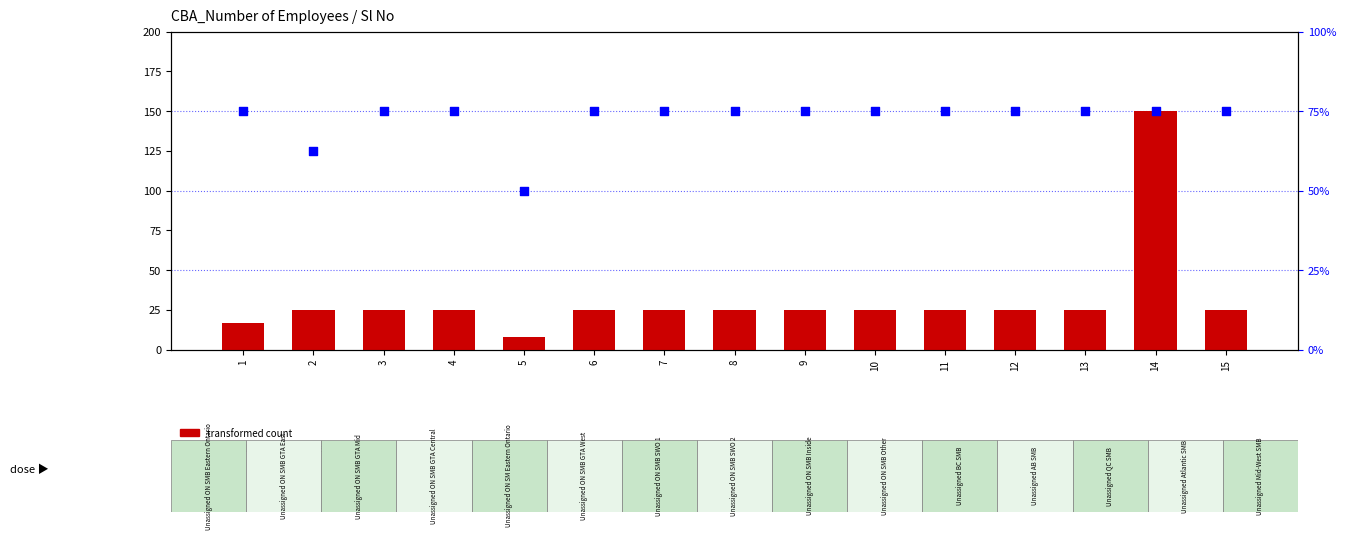

What is the total value across all series at 10?

28.0